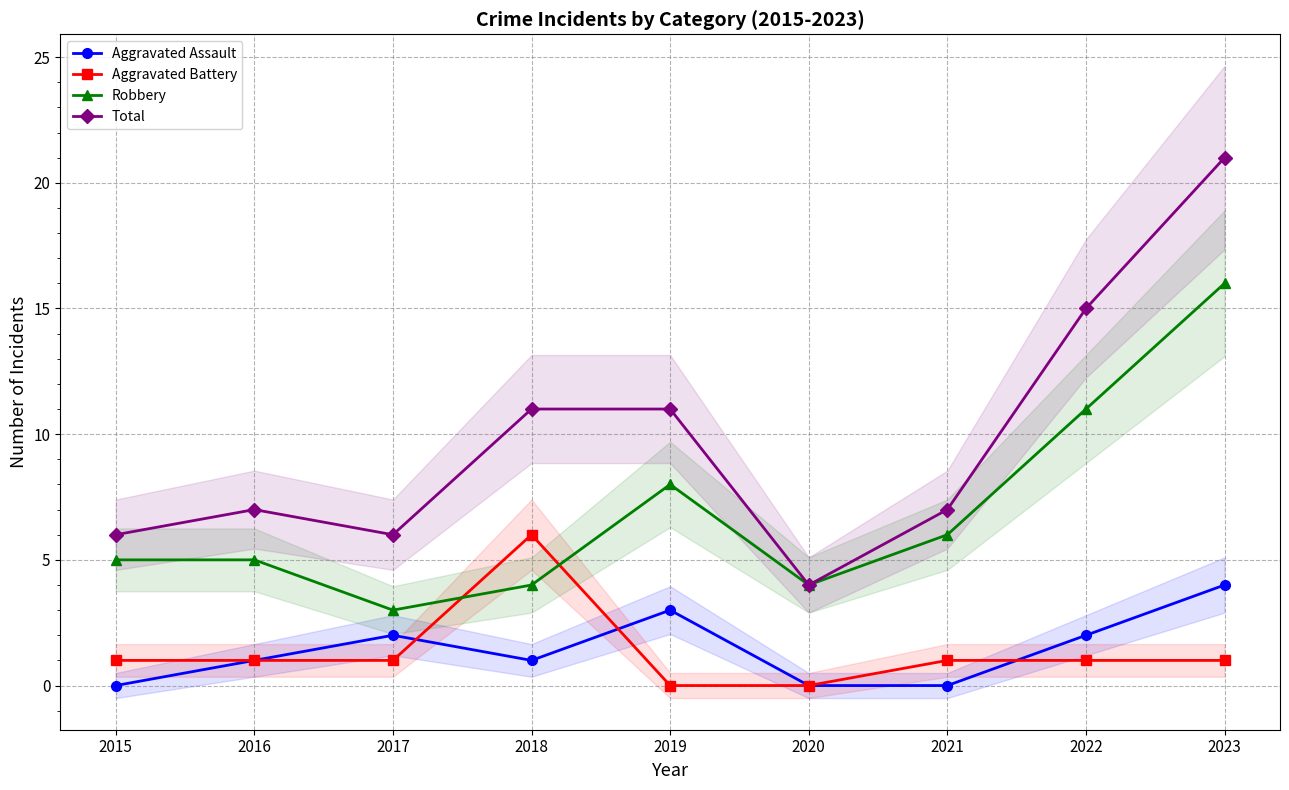

True or false: Total has more than 2 points higher than both neighbors.

False